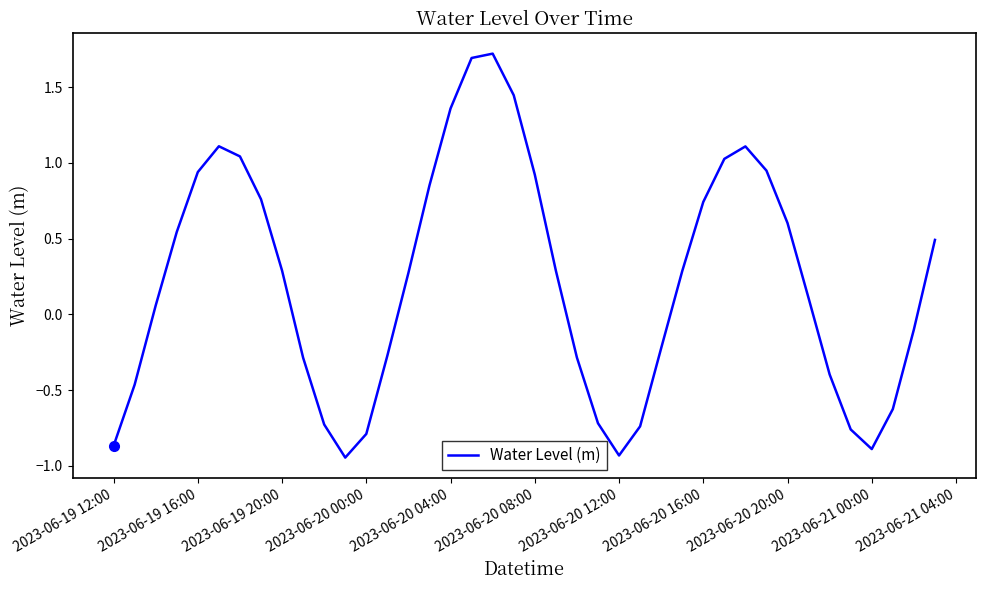

What is the difference between the maximum and minimum values?

2.7